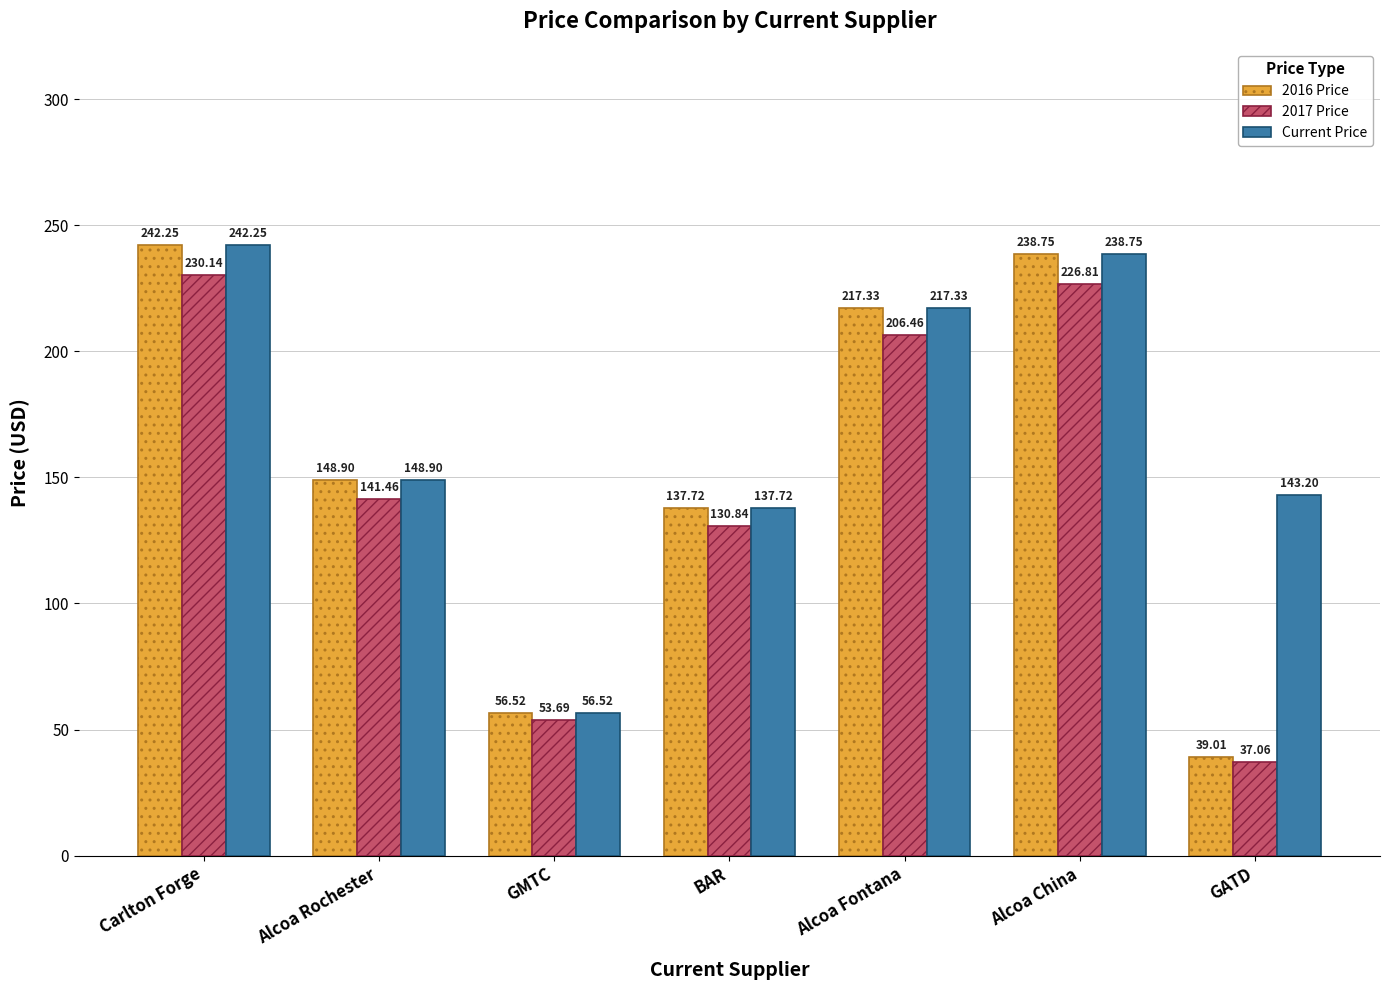

What is the value of the Current Price bar at the 6th from the left?

238.8